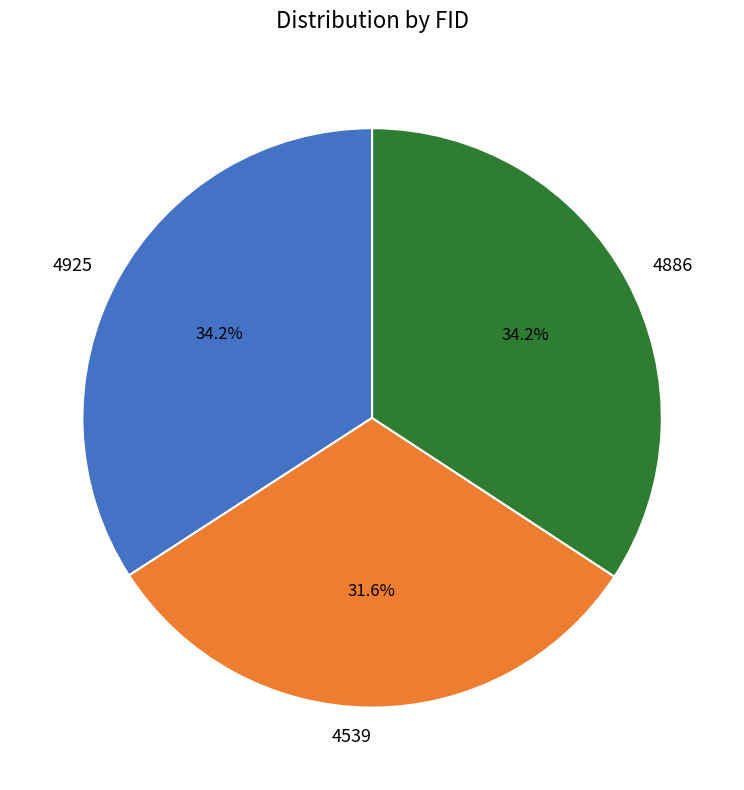

What percentage is the 4539 slice, to the nearest percent?

32%